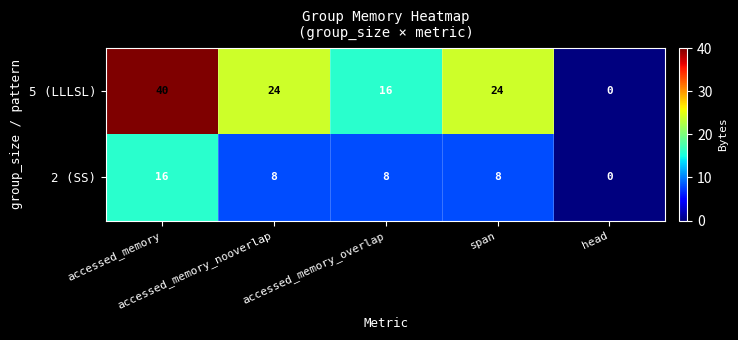

What is the highest value of the 5 (LLLSL) series?

40